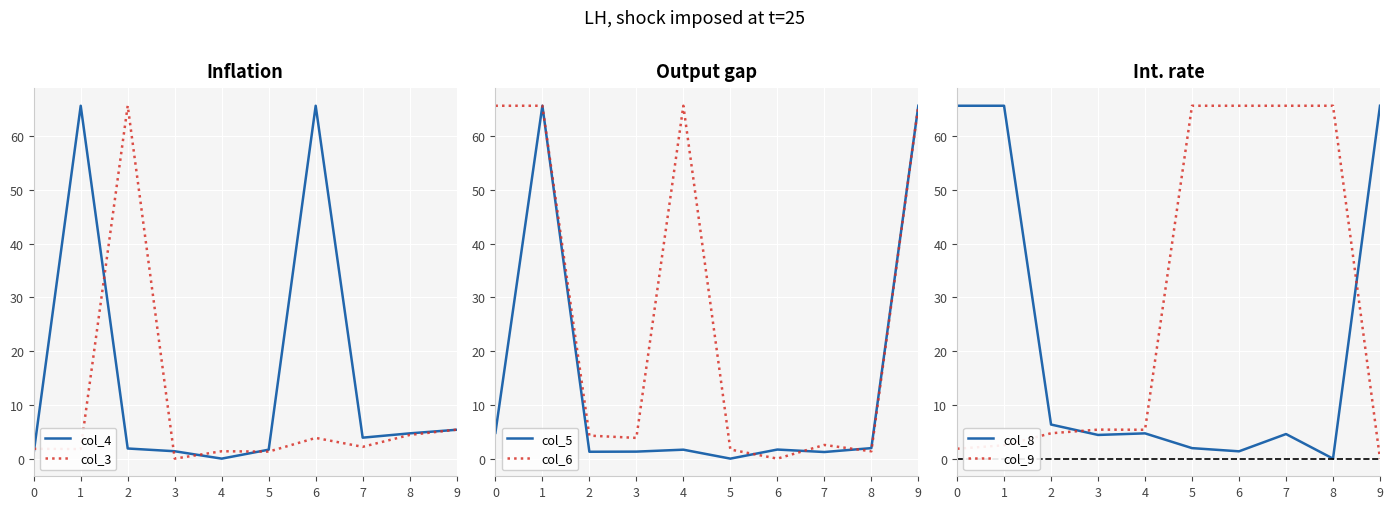

Where is the first local maximum for col_8?

4